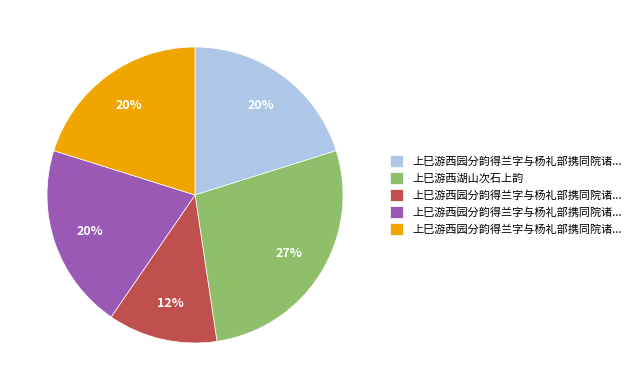

Does any single category account for the majority?

No